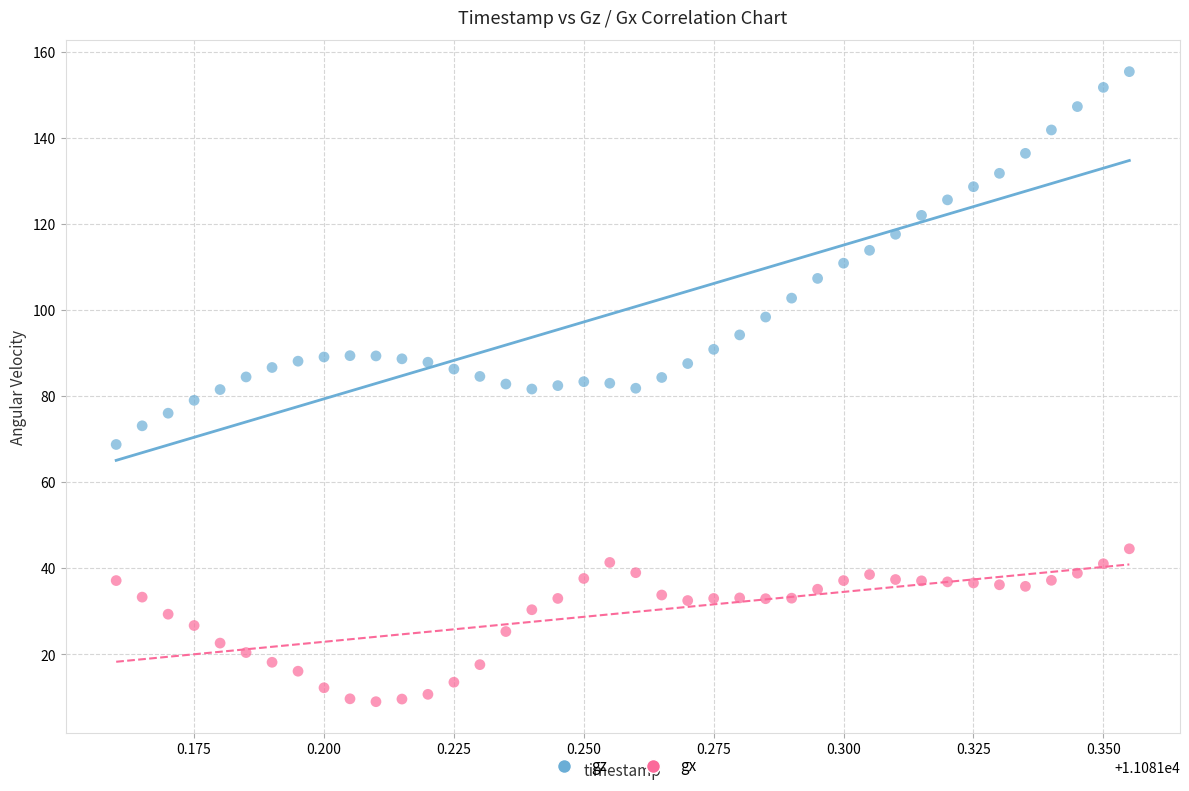

Which series has the largest Y range (max minus min)?

gz